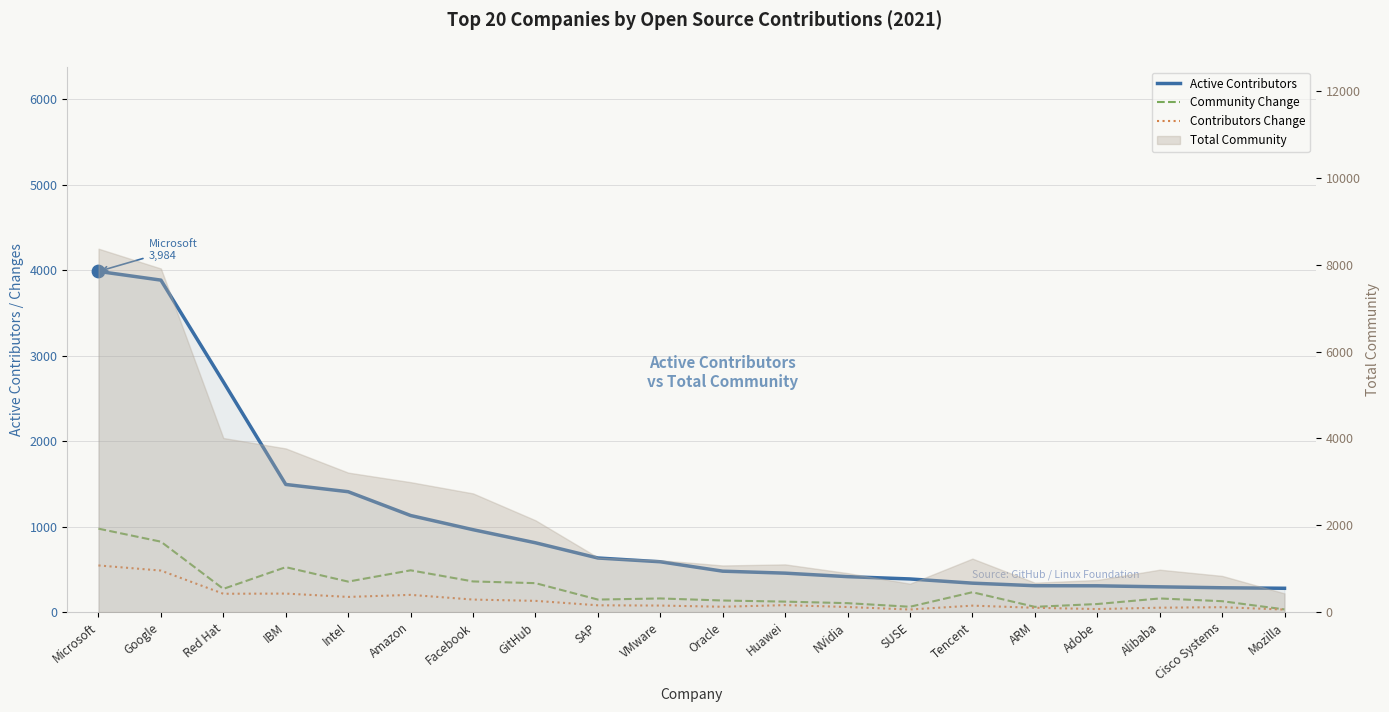

At how many categories does at least one series exceed 3156?

2